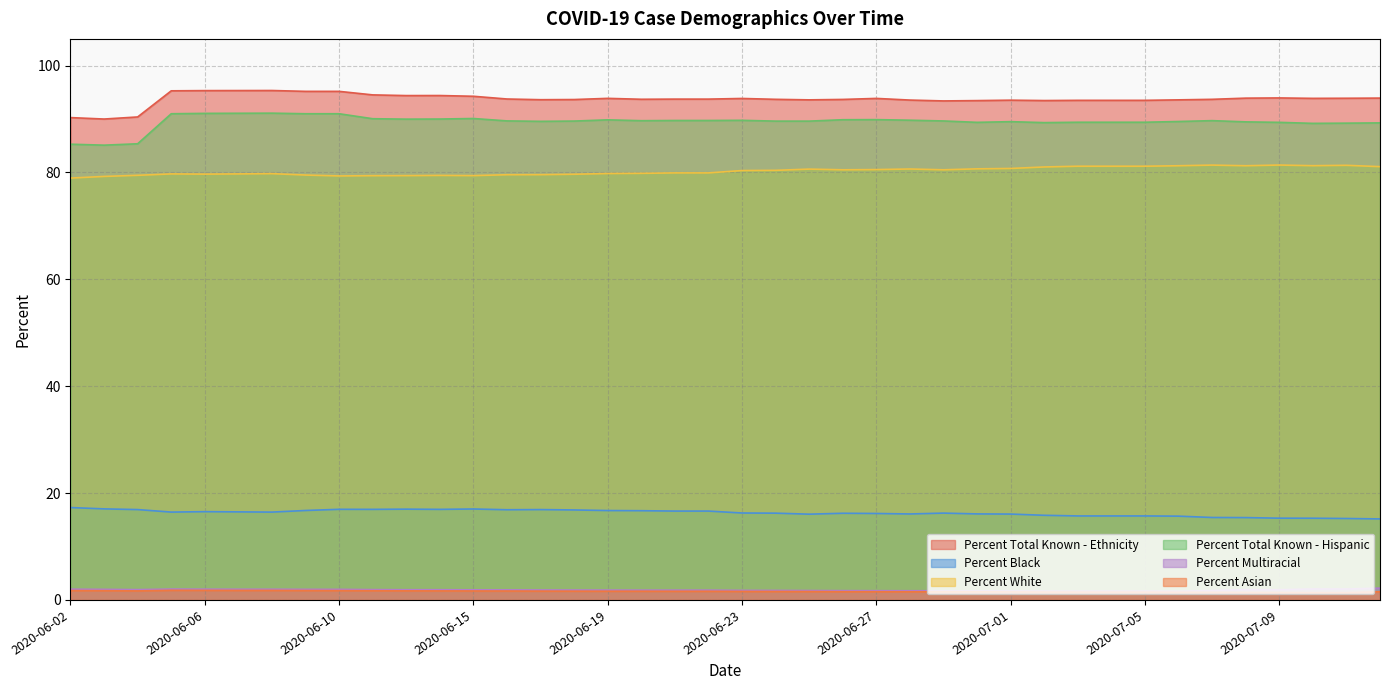

Is the value of Percent Total Known - Ethnicity at 2020-07-09 greater than the value of Percent White at 2020-06-26?

Yes